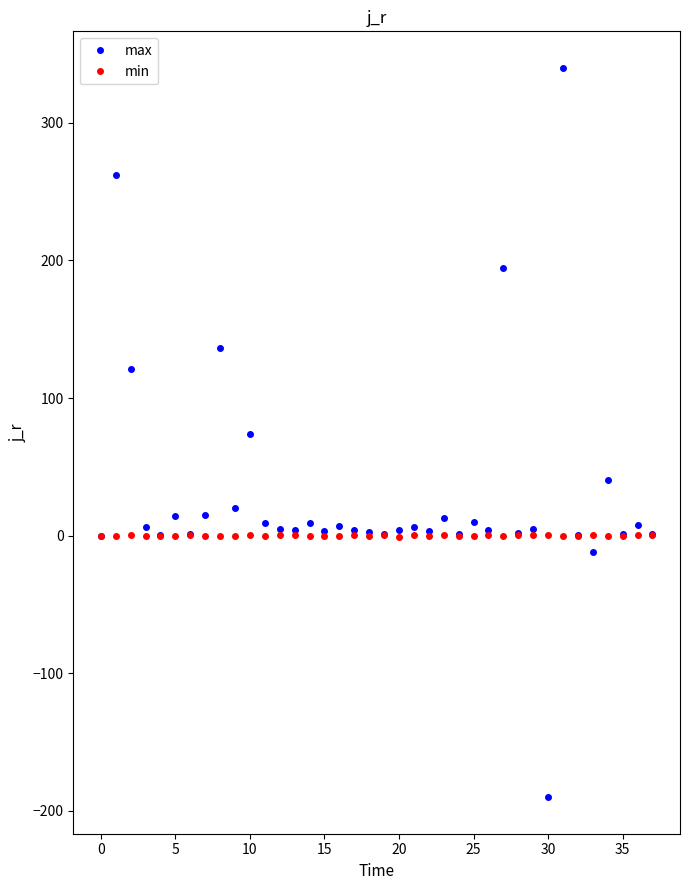

How many data points does each series have?

38